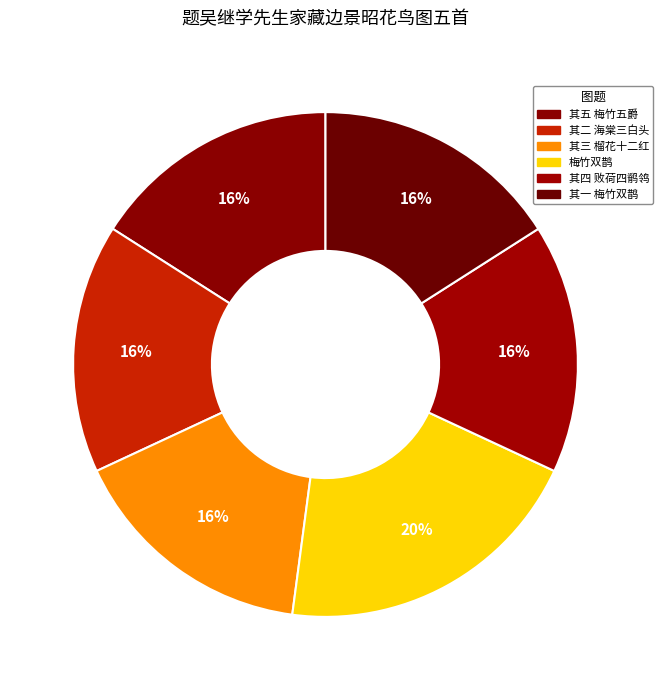

Count the number of slices in the pie.

6